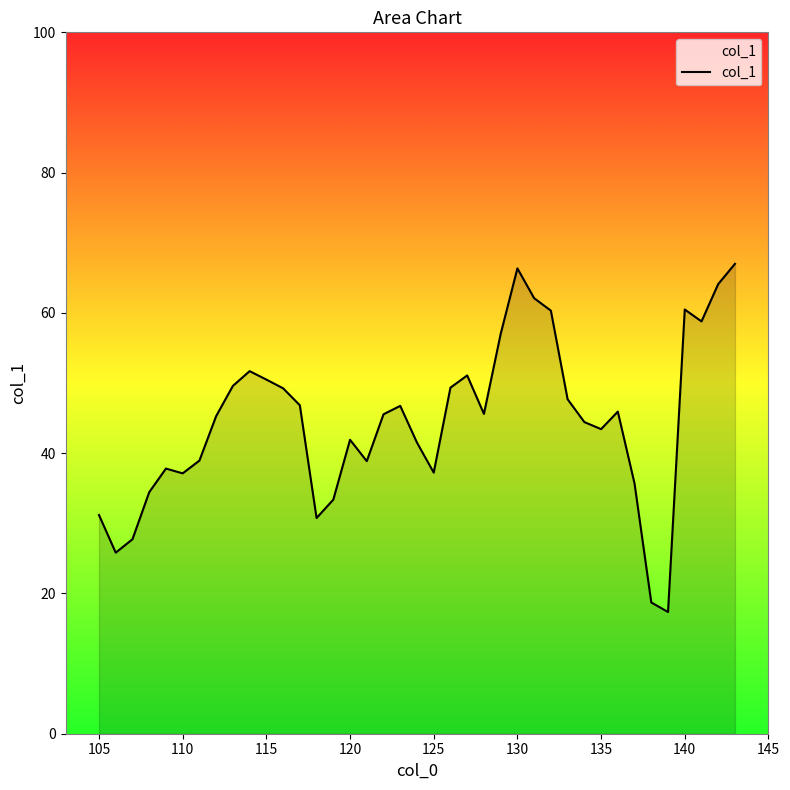

What is the minimum value shown in the chart?

17.4